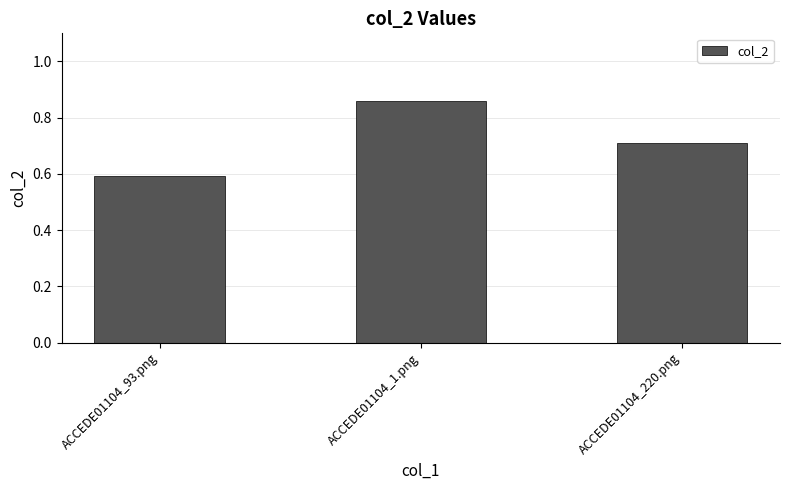

The chart shows a value of 0.6 at ACCEDE01104_93.png. True or false?

True